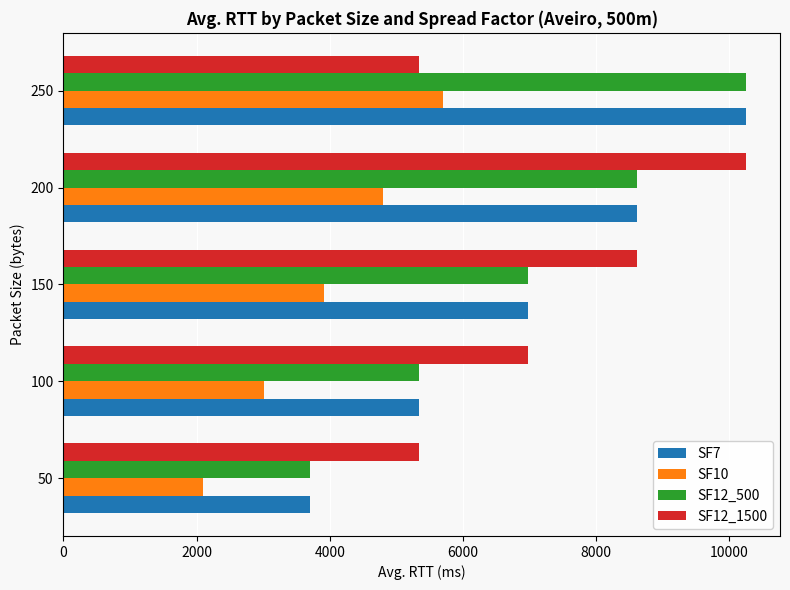

How many distinct data groups are displayed?

4